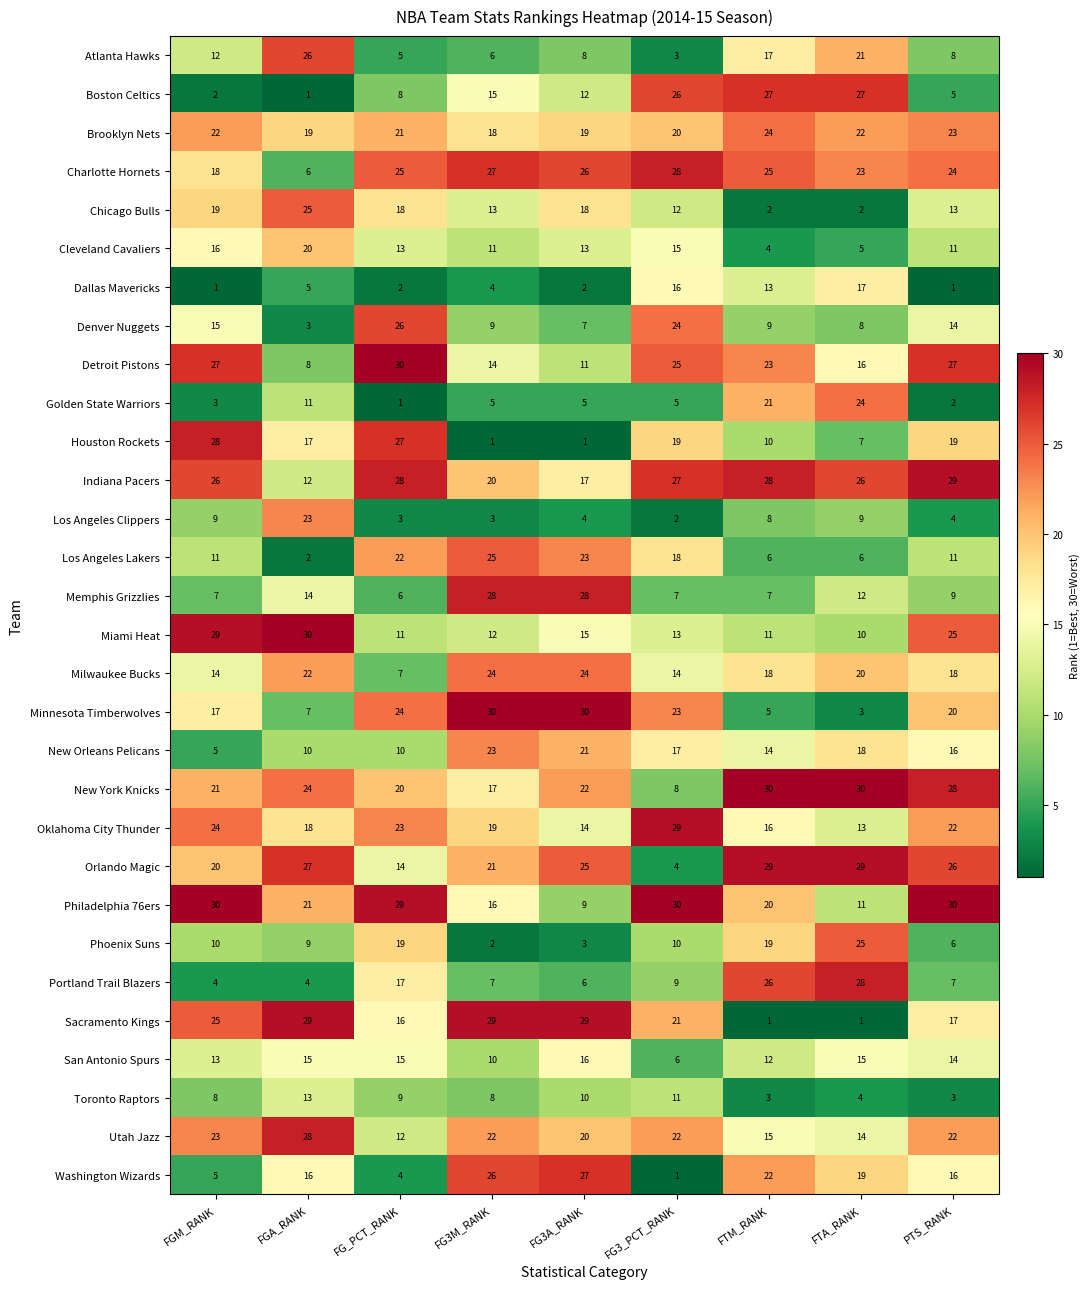

Between FG3_PCT_RANK and FTA_RANK, which series saw the biggest shift?

Orlando Magic